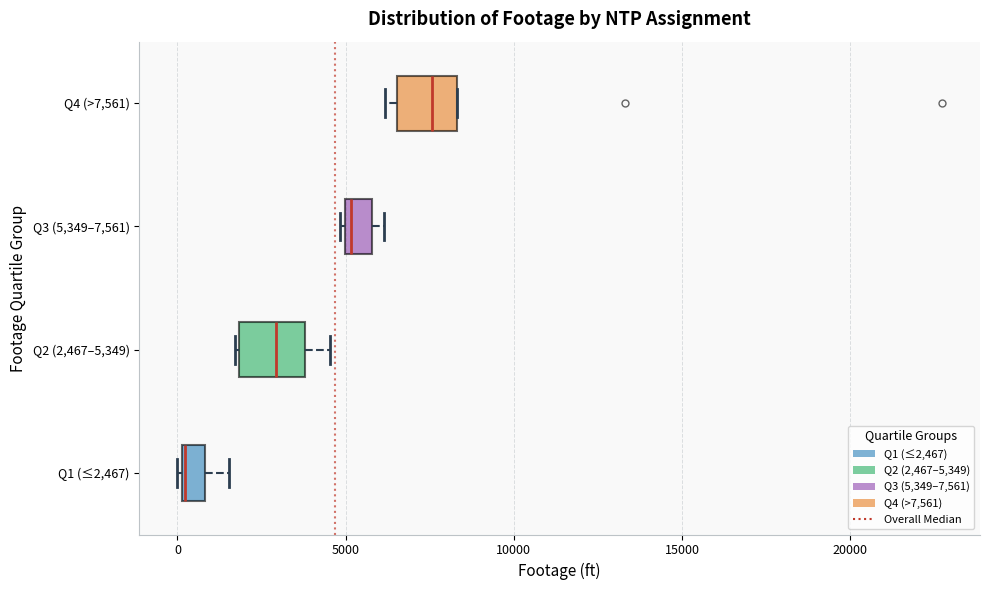

Where does the right whisker of the box for Q2 (2,467–5,349) end on the x-axis? The values are not printed on the chart, so give them approximately, as read against the axis.

4500